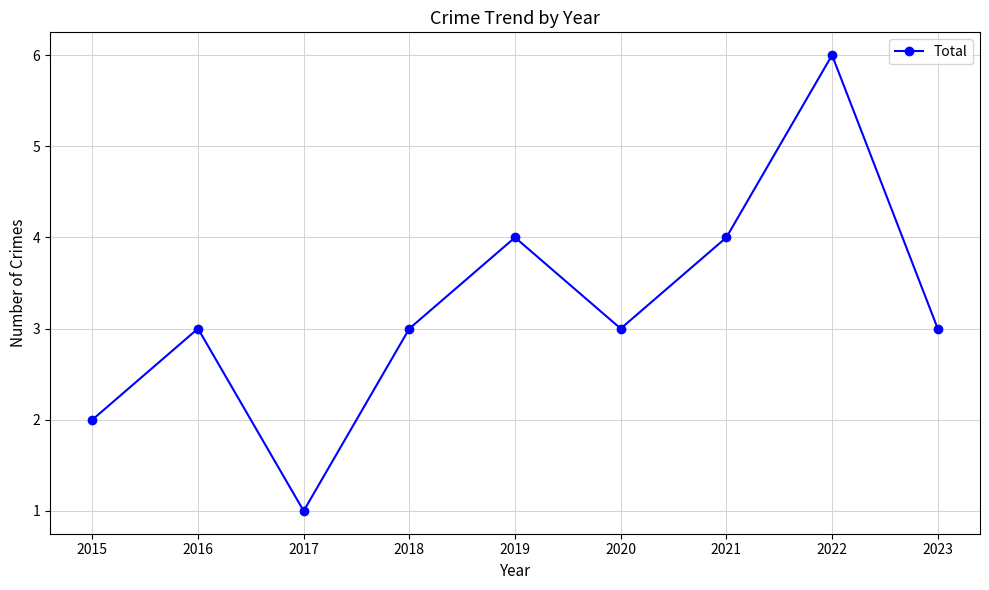

How many values are between 3 and 4?

6